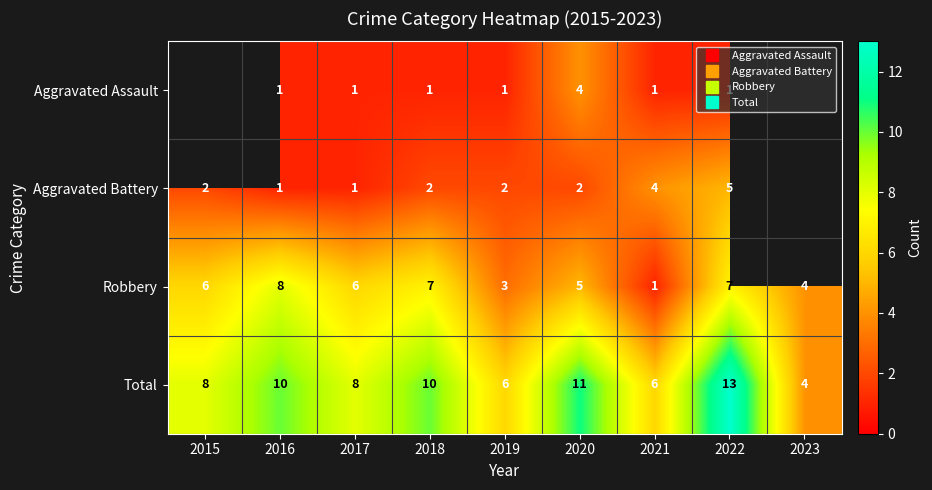

How many values in the Aggravated Battery series are below 2?

2